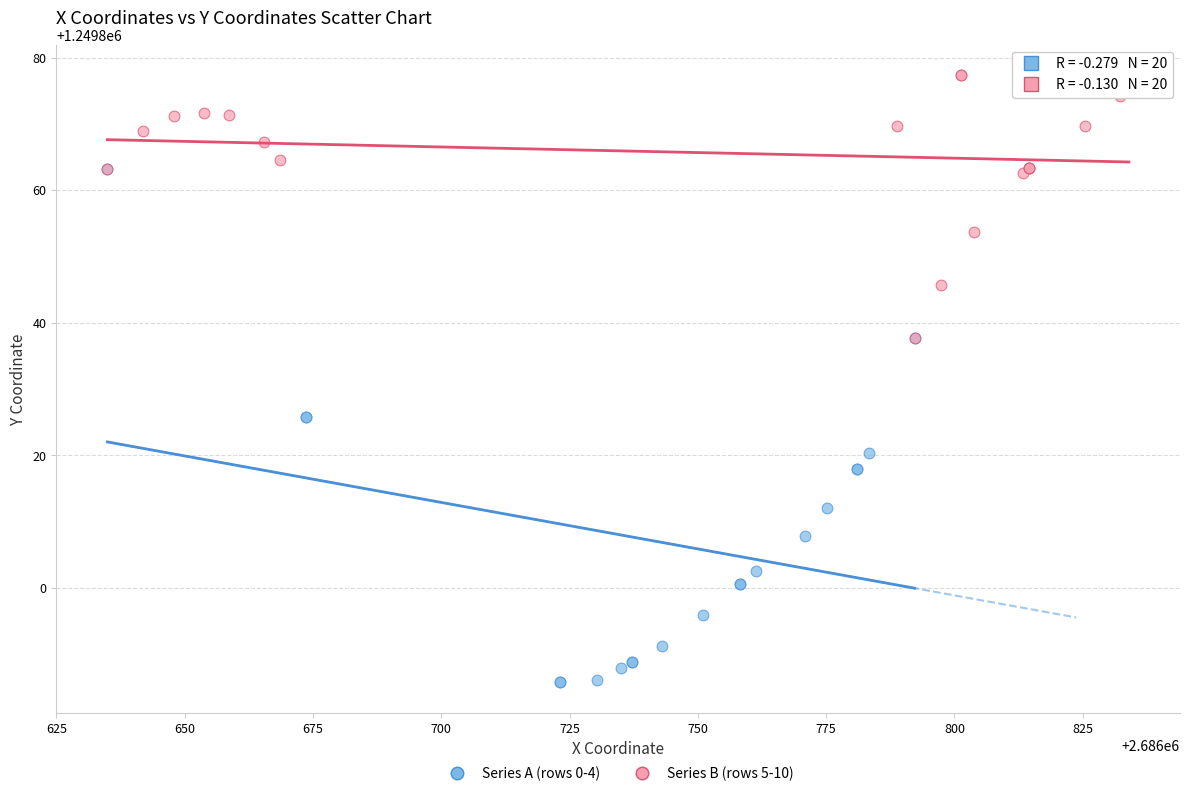

Which series reaches the maximum Y coordinate?

Series B (rows 5-10)